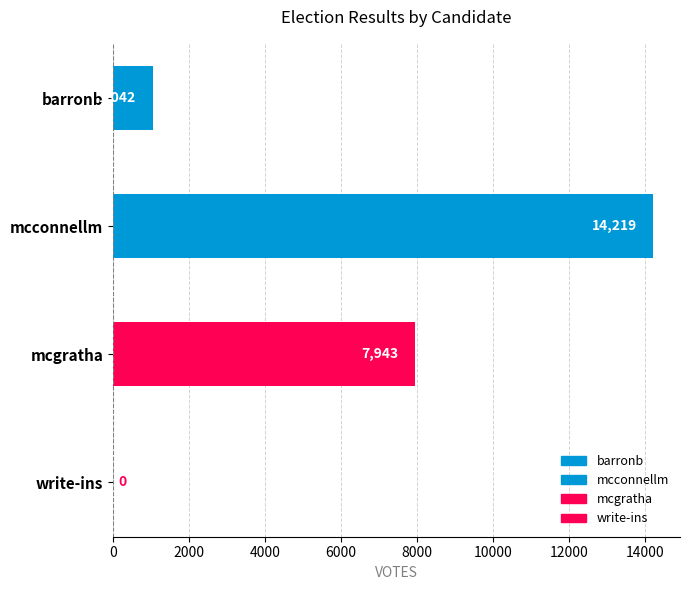

Between mcconnellm and mcgratha, which is larger?

mcconnellm